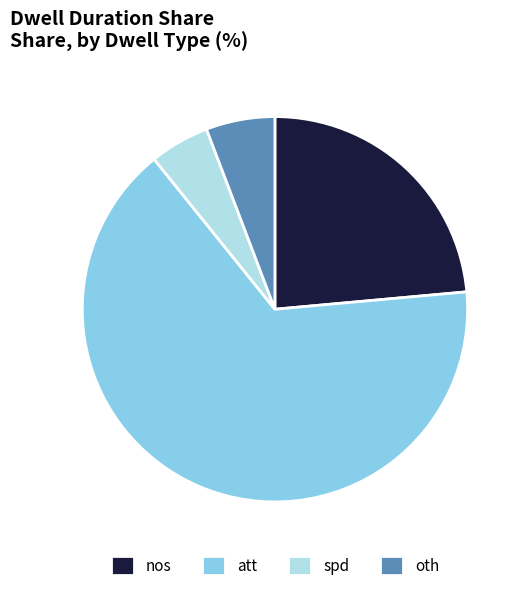

Rank the categories by value from lowest to highest.

spd, oth, nos, att